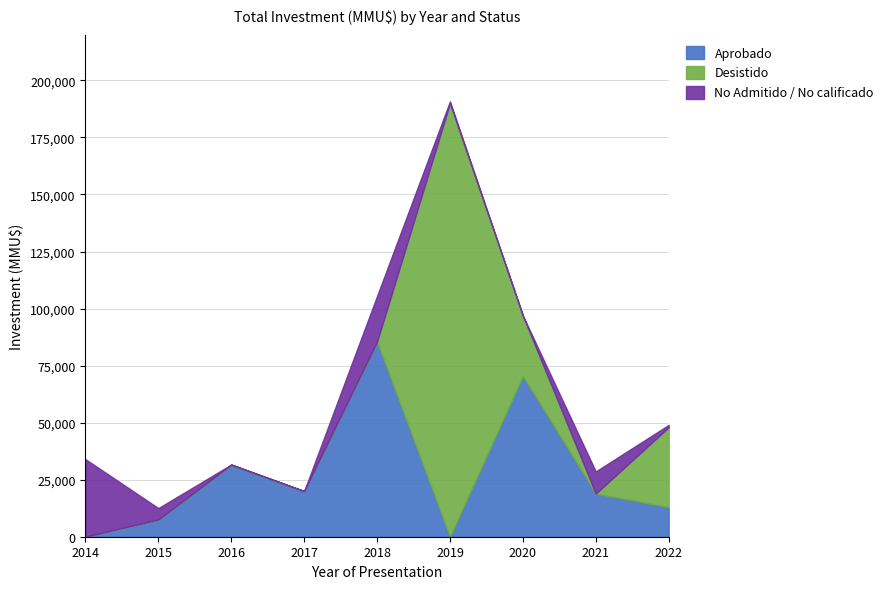

Where is No Admitido / No calificado nearest to the value 17000?

2018